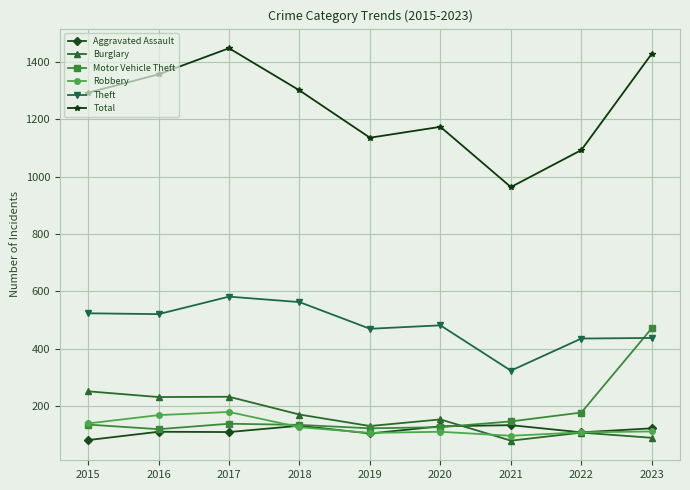

What is the difference between the maximum and minimum values in the Robbery series?

83